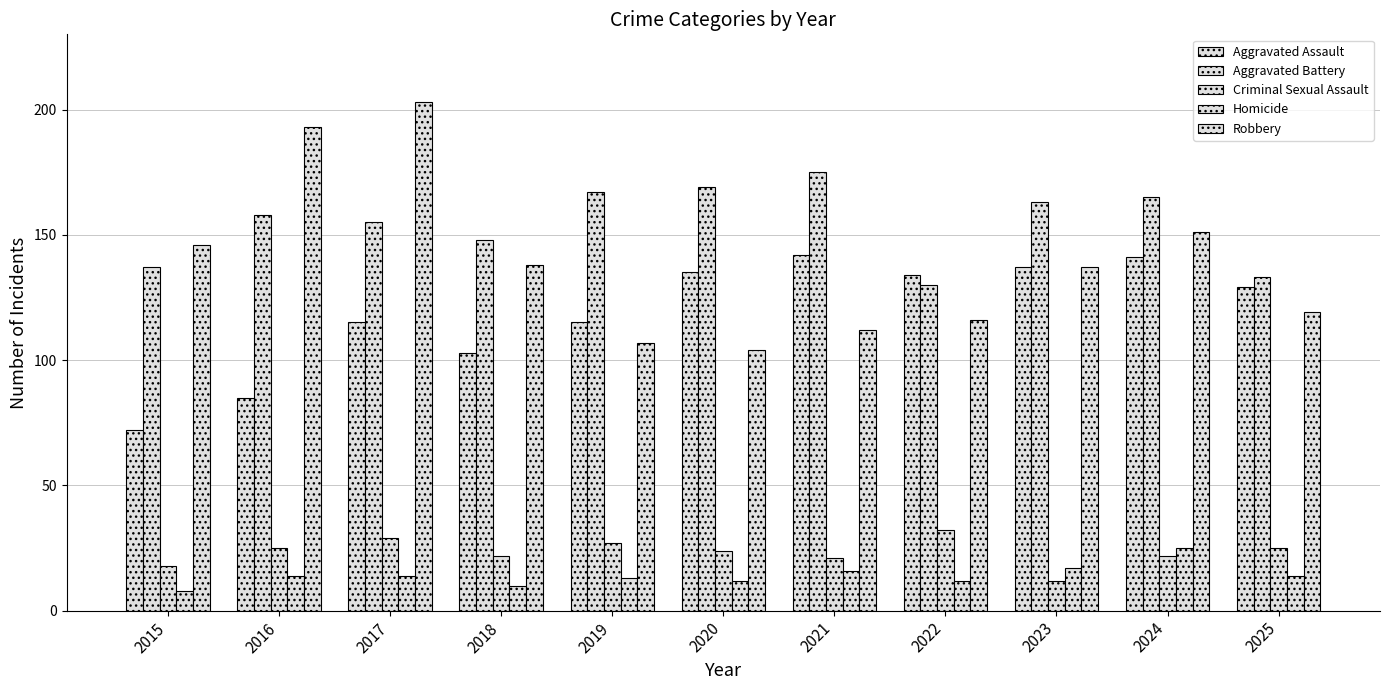

Count the number of categories in the chart.

11